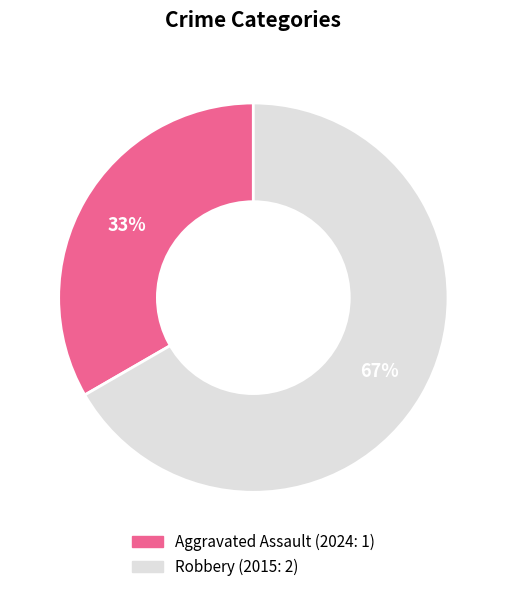

True or false: Robbery accounts for 67% of the total.

True